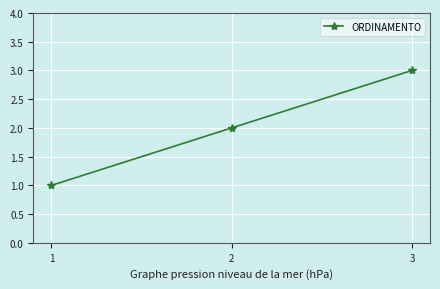

What is the value of the 3rd point from the left?

3